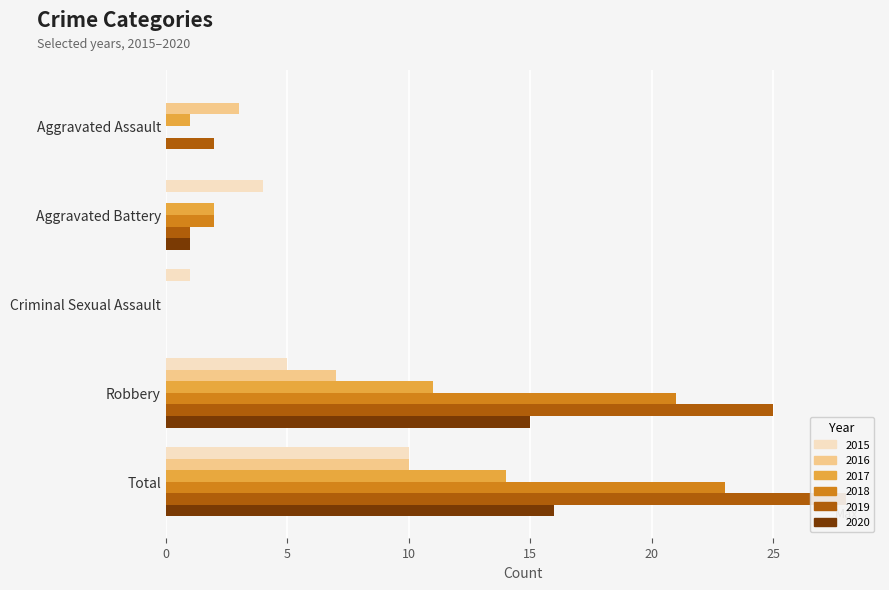

What is the value of the 2019 bar at the 5th from the left?

28